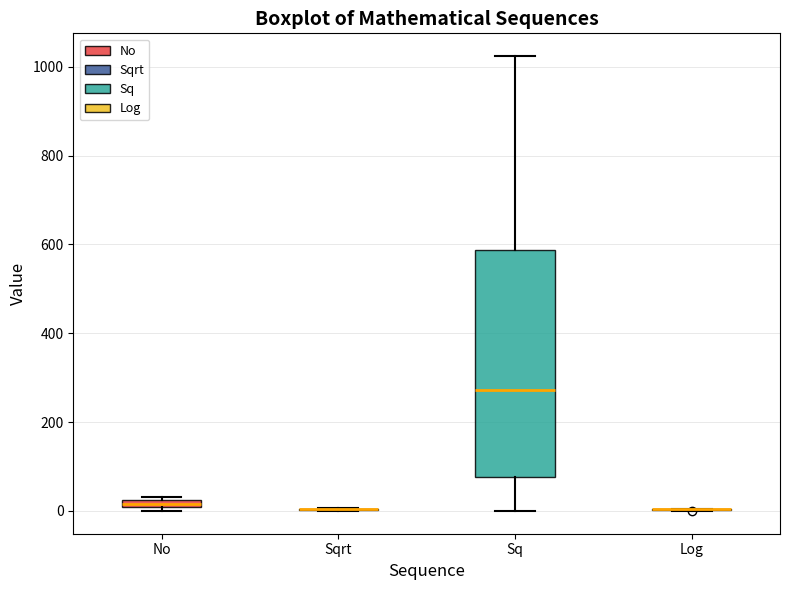

Comparing the boxes themselves (not the whiskers), which one is the tallest?

Sq